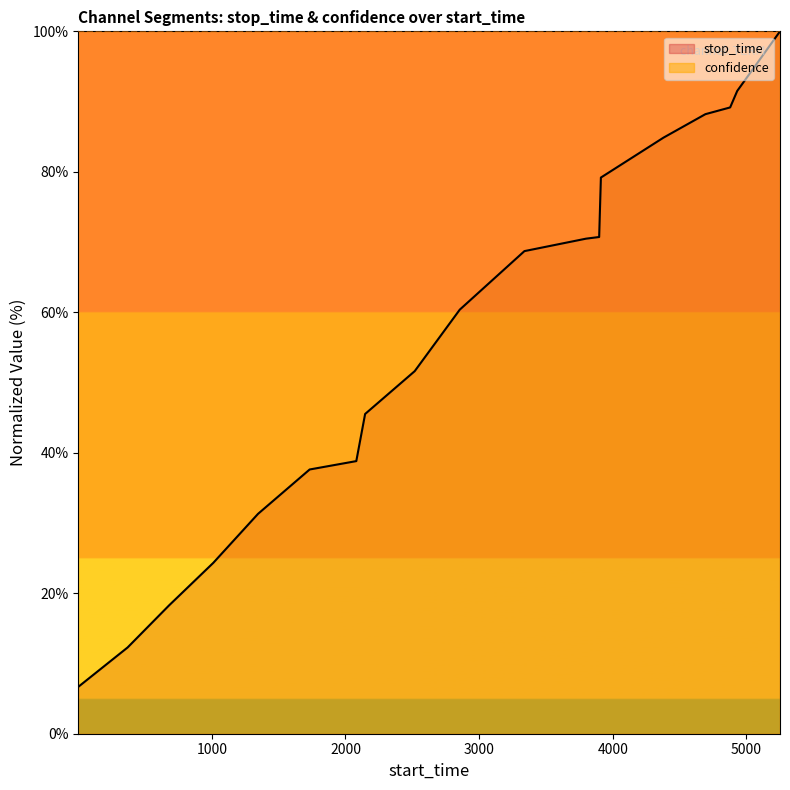

Reading left to right, what are all the values shown in this chart?

1=6.7	370=12.3	680=18.3	1011=24.3	1346=31.3	1732=37.6	2081=38.8	2147=45.5	2518=51.6	2855=60.4	3339=68.7	3800=70.5	3898=70.7	3911=79.2	4379=84.9	4693=88.2	4878=89.2	4931=91.5	5061=95.0	5251=100.0